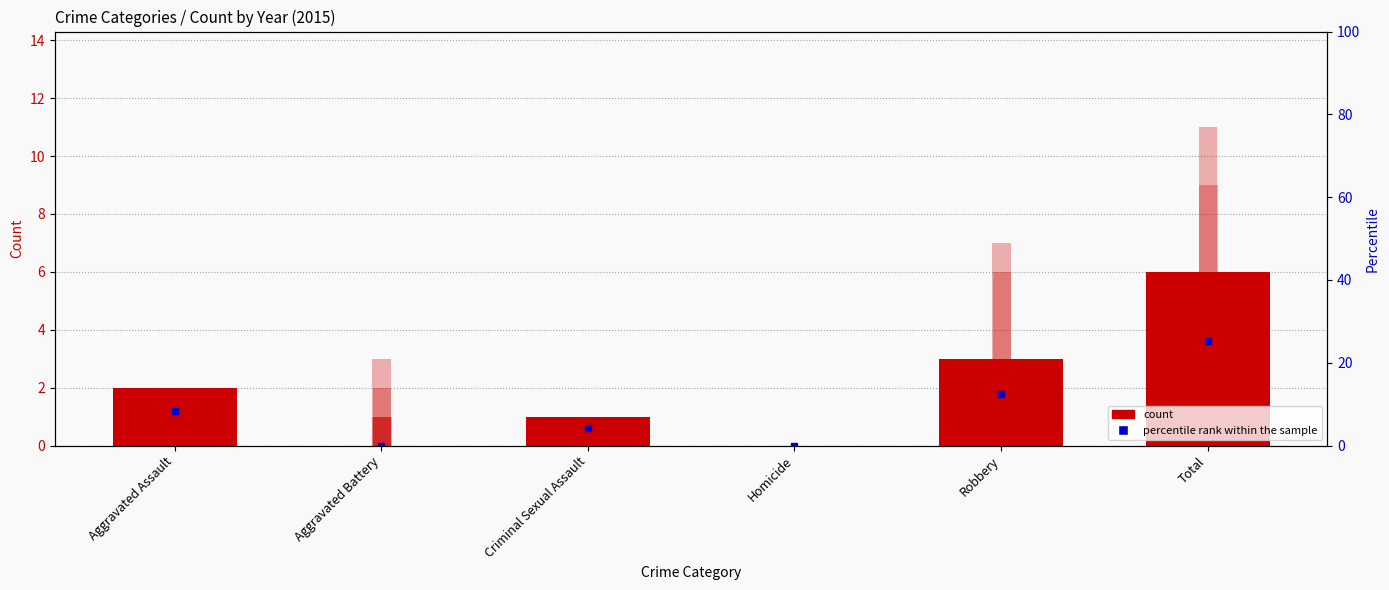

Which has a higher value, Aggravated Battery or Robbery?

Robbery